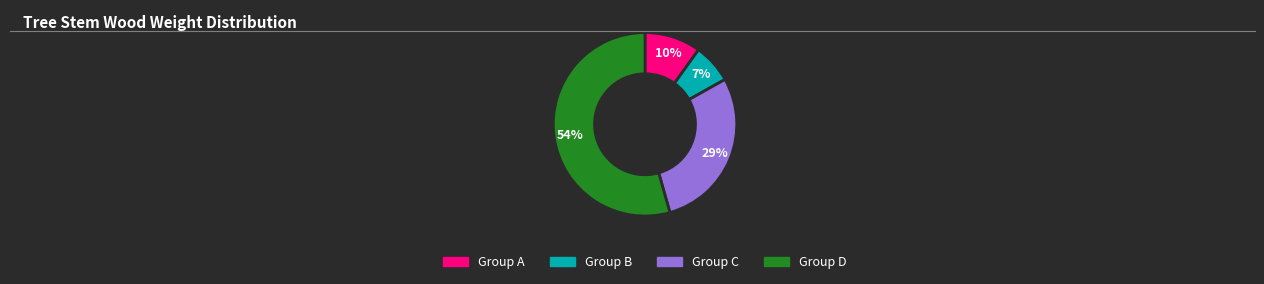

How many segments does this pie chart have?

4